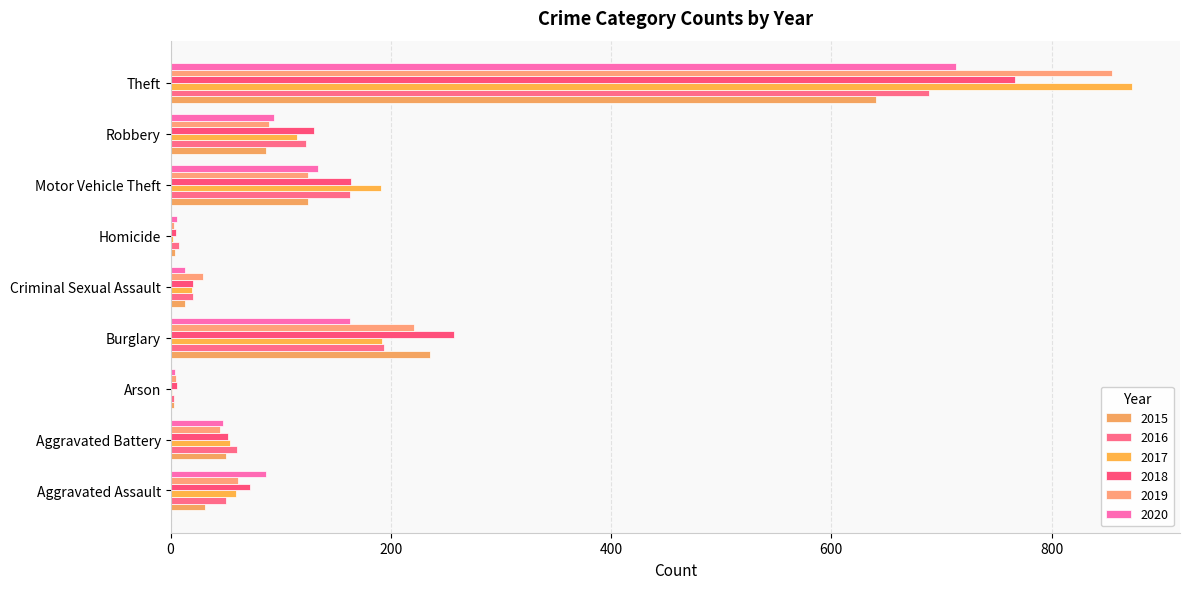

Reading left to right, extract all data points from this chart.

2015: 31	50	3	236	13	4	125	87	641
2016: 50	60	3	194	20	8	163	123	689
2017: 59	54	1	192	19	2	191	115	873
2018: 72	52	6	257	20	5	164	130	767
2019: 61	45	5	221	29	3	125	89	855
2020: 87	48	4	163	13	6	134	94	713